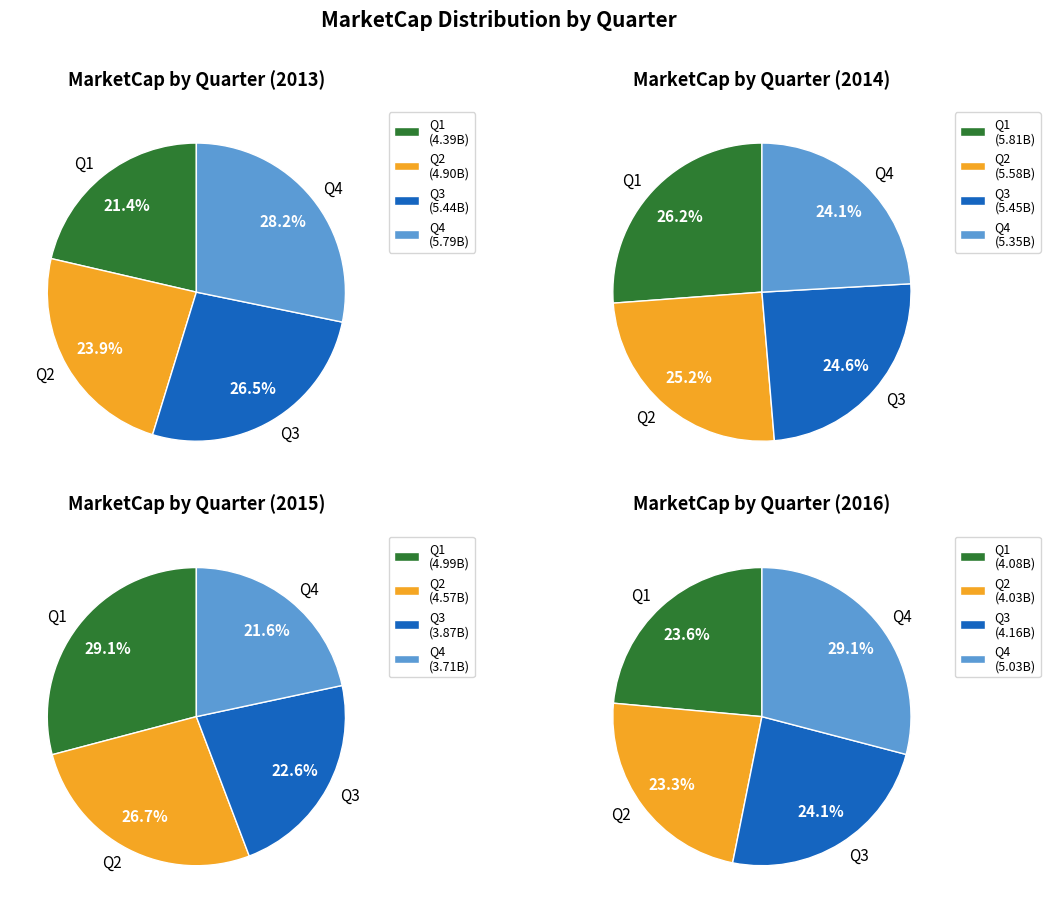

Is Q3 the majority of the pie?

No